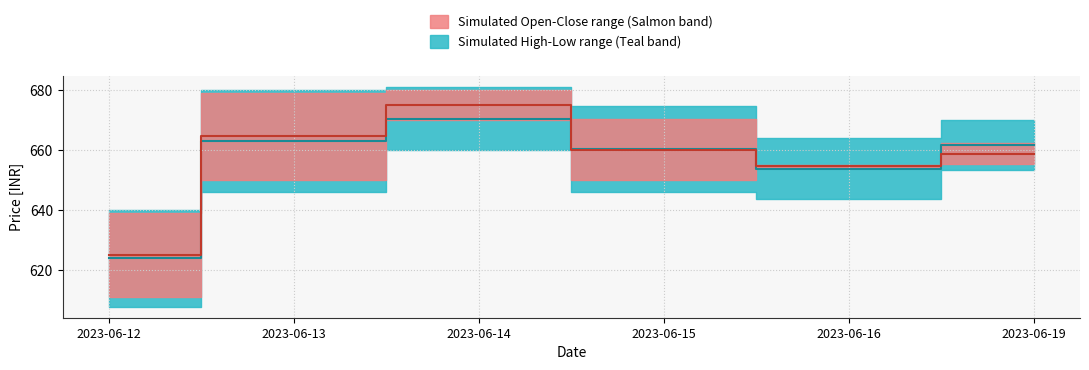

The Close series shows 154.5 at 2023-06-13. True or false?

False